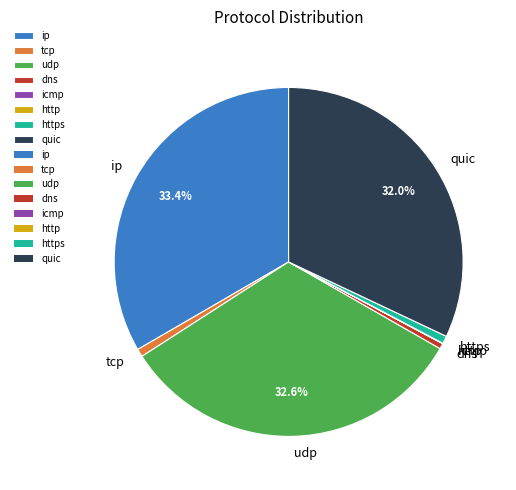

Is it true that ip is 33% of the pie?

True